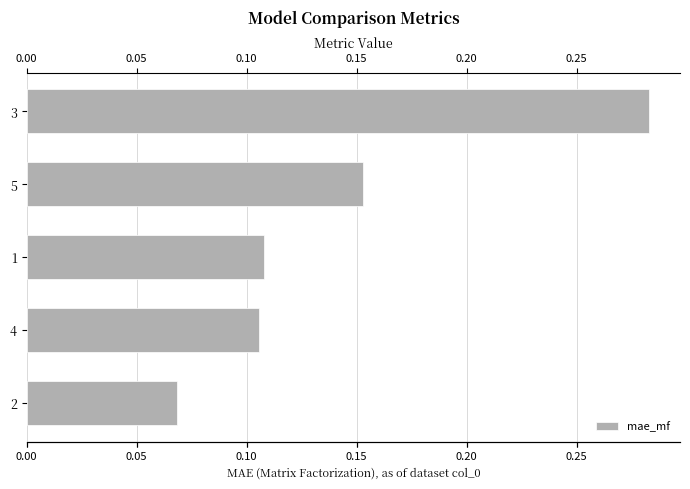

At which label is the value closest to 0?

2